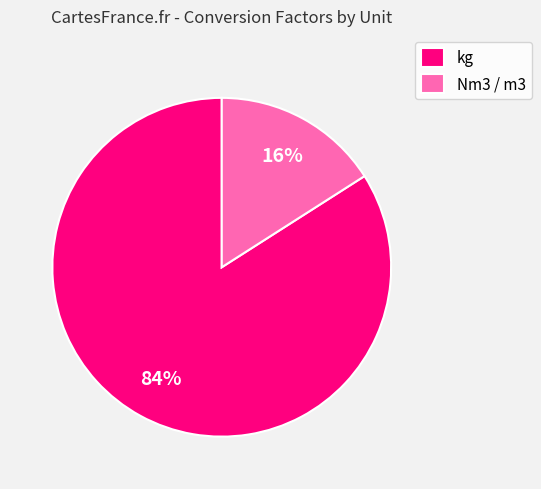

What is the largest slice in the pie chart?

kg